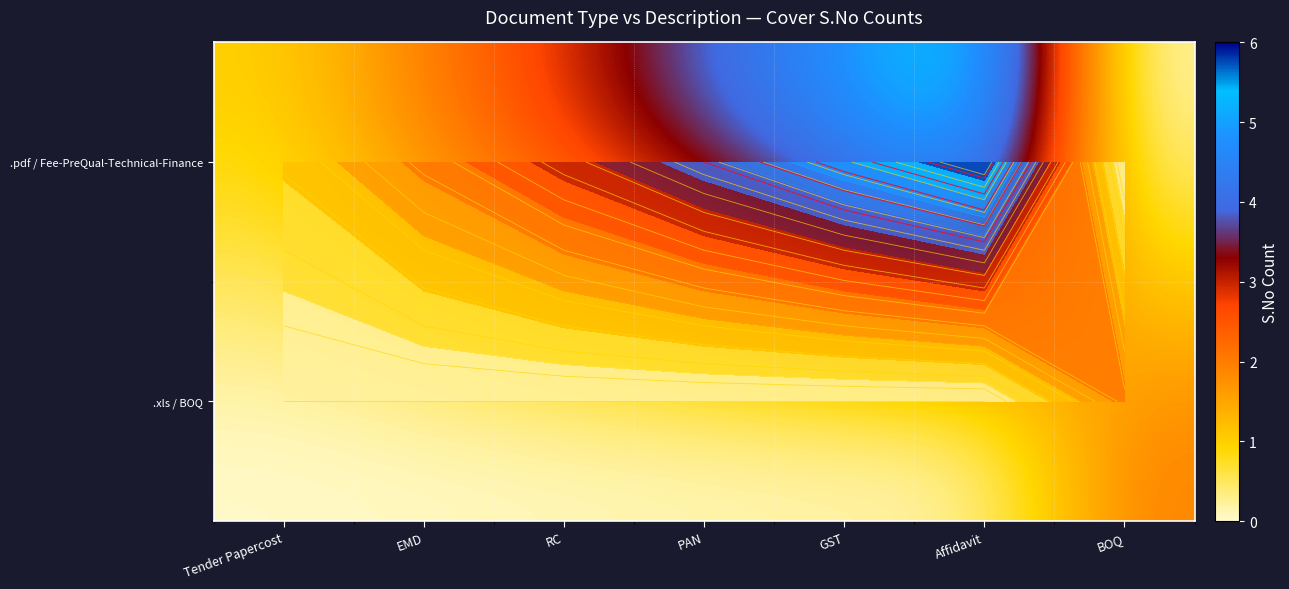

What is the sum of all .pdf / Fee-PreQual-Technical-Finance values?

21